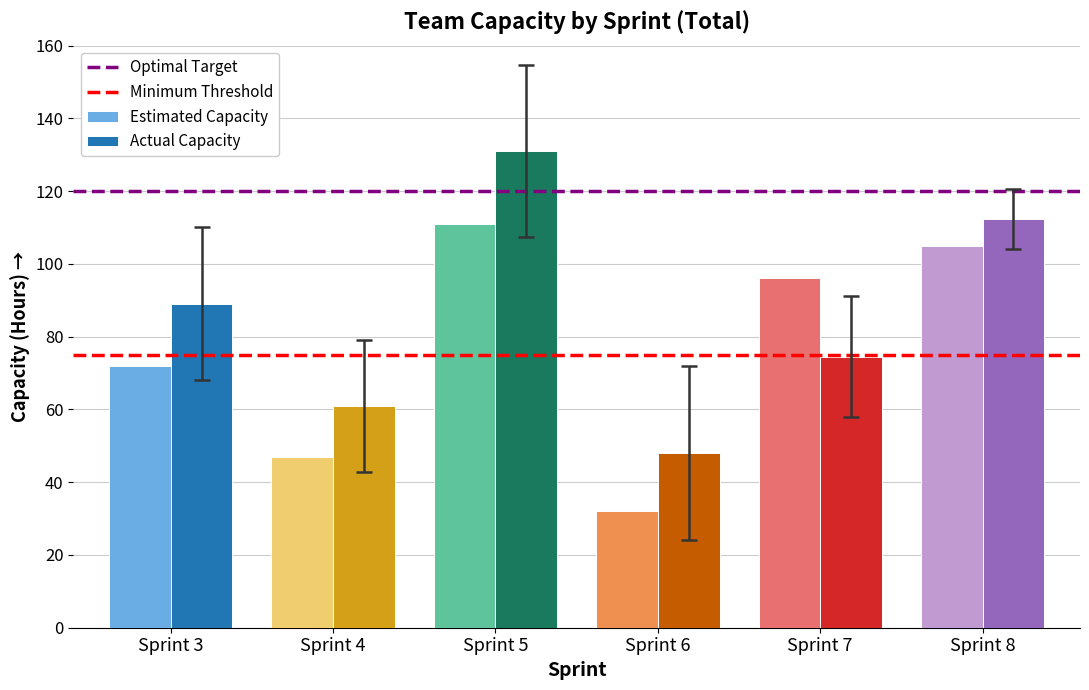

What is the lowest value of the Actual Capacity series?

48.0